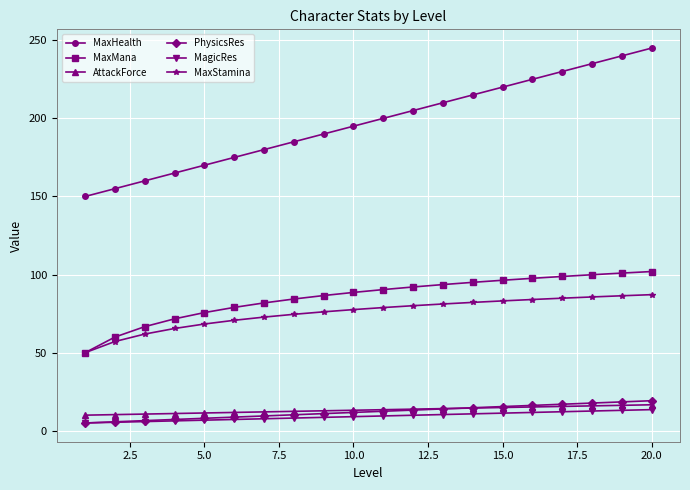

Does the chart display data point markers on the line(s)?

Yes